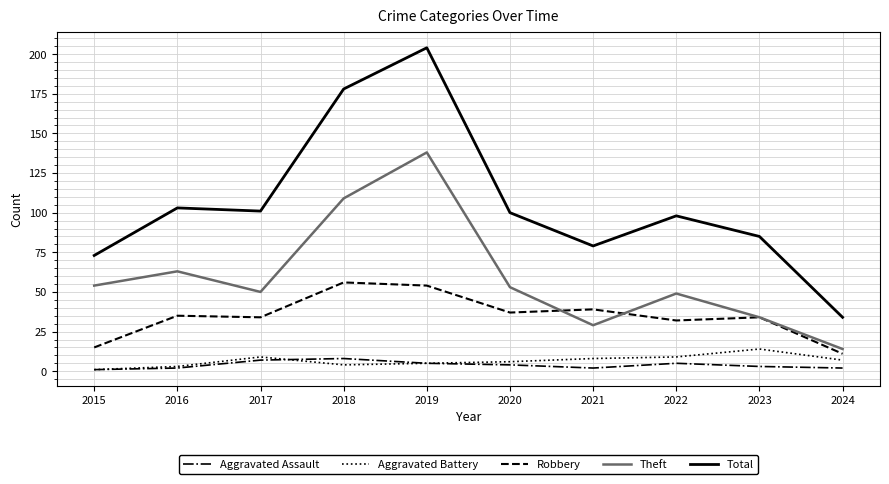

Does the chart have visible grid lines?

Yes